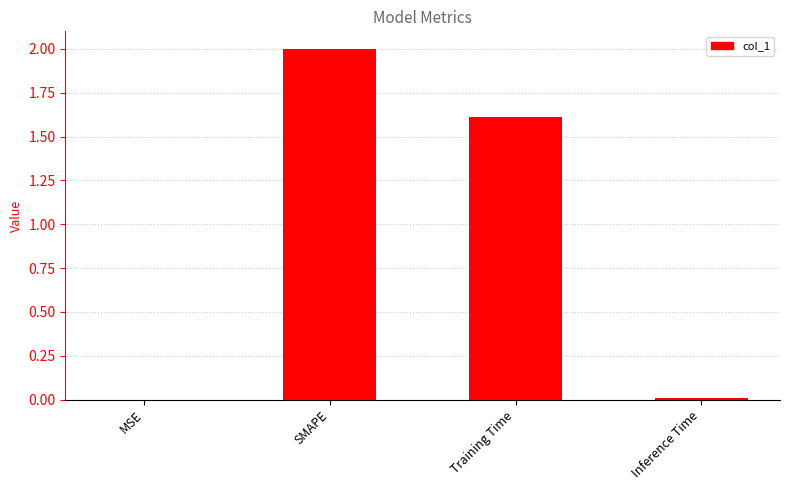

What is the maximum value shown in the chart?

2.0